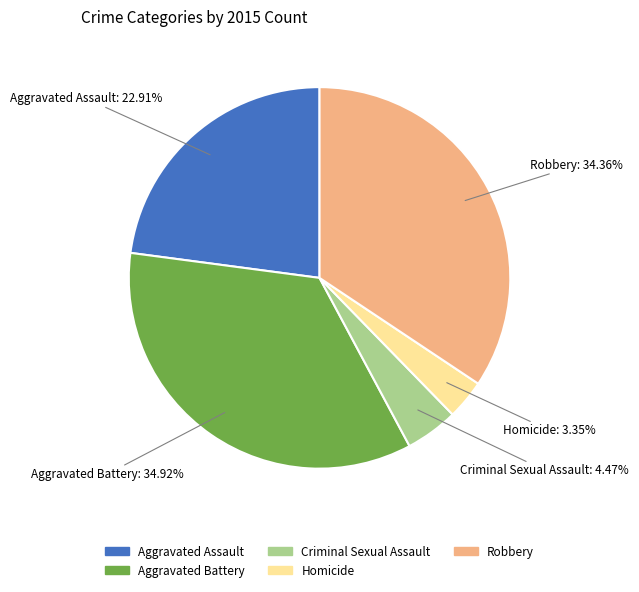

What percentage is the Homicide slice, to the nearest percent?

3%